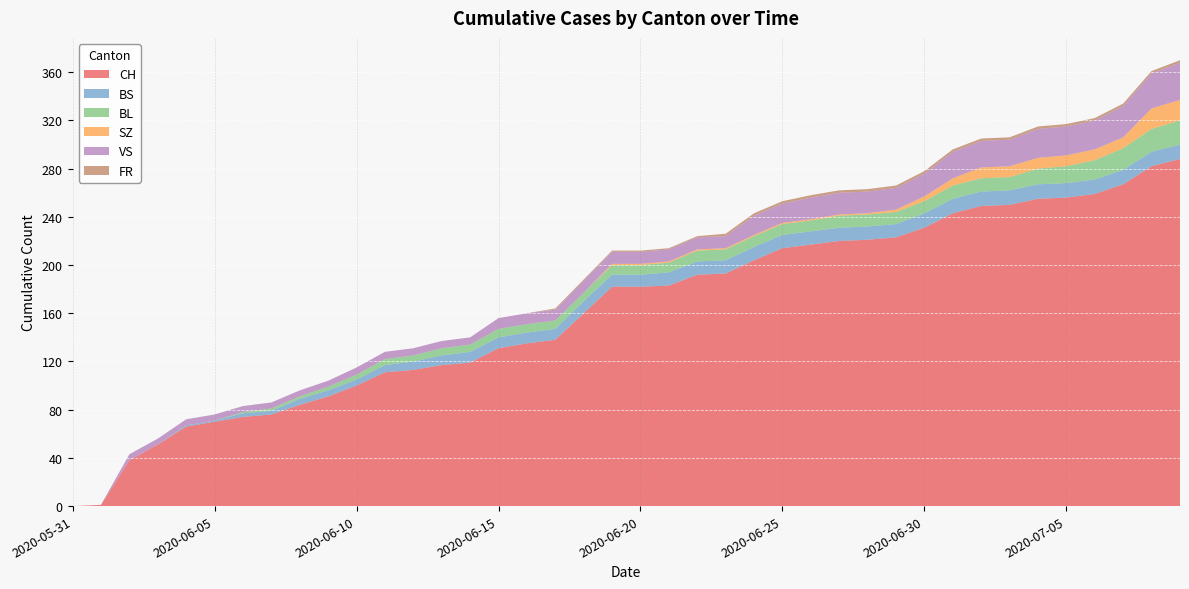

Reading right to left, transcribe all the data shown in this chart.

CH: 2020-07-09=288	2020-07-08=282	2020-07-07=267	2020-07-06=259	2020-07-05=256	2020-07-04=255	2020-07-03=250	2020-07-02=249	2020-07-01=243	2020-06-30=231	2020-06-29=223	2020-06-28=221	2020-06-27=220	2020-06-26=217	2020-06-25=214	2020-06-24=204	2020-06-23=193	2020-06-22=192	2020-06-21=183	2020-06-20=182	2020-06-19=182	2020-06-18=160	2020-06-17=138	2020-06-16=135	2020-06-15=131	2020-06-14=119	2020-06-13=117	2020-06-12=113	2020-06-11=111	2020-06-10=100	2020-06-09=91	2020-06-08=84	2020-06-07=76	2020-06-06=74	2020-06-05=70	2020-06-04=66	2020-06-03=51	2020-06-02=38	2020-06-01=1	2020-05-31=0
BS: 2020-07-09=12	2020-07-08=12	2020-07-07=12	2020-07-06=12	2020-07-05=12	2020-07-04=12	2020-07-03=12	2020-07-02=12	2020-07-01=12	2020-06-30=12	2020-06-29=11	2020-06-28=11	2020-06-27=11	2020-06-26=11	2020-06-25=11	2020-06-24=11	2020-06-23=11	2020-06-22=11	2020-06-21=11	2020-06-20=10	2020-06-19=10	2020-06-18=10	2020-06-17=9	2020-06-16=9	2020-06-15=9	2020-06-14=9	2020-06-13=8	2020-06-12=7	2020-06-11=6	2020-06-10=5	2020-06-09=5	2020-06-08=5	2020-06-07=3	2020-06-06=3	2020-06-05=1	2020-06-04=1	2020-06-03=0	2020-06-02=0	2020-06-01=0	2020-05-31=0
BL: 2020-07-09=20	2020-07-08=19	2020-07-07=18	2020-07-06=16	2020-07-05=14	2020-07-04=13	2020-07-03=11	2020-07-02=11	2020-07-01=11	2020-06-30=10	2020-06-29=10	2020-06-28=10	2020-06-27=10	2020-06-26=9	2020-06-25=9	2020-06-24=9	2020-06-23=9	2020-06-22=9	2020-06-21=8	2020-06-20=8	2020-06-19=8	2020-06-18=7	2020-06-17=7	2020-06-16=7	2020-06-15=7	2020-06-14=6	2020-06-13=6	2020-06-12=5	2020-06-11=5	2020-06-10=4	2020-06-09=3	2020-06-08=2	2020-06-07=2	2020-06-06=1	2020-06-05=0	2020-06-04=0	2020-06-03=0	2020-06-02=0	2020-06-01=0	2020-05-31=0
SZ: 2020-07-09=17	2020-07-08=17	2020-07-07=9	2020-07-06=9	2020-07-05=9	2020-07-04=9	2020-07-03=9	2020-07-02=9	2020-07-01=6	2020-06-30=4	2020-06-29=2	2020-06-28=1	2020-06-27=1	2020-06-26=1	2020-06-25=1	2020-06-24=1	2020-06-23=1	2020-06-22=1	2020-06-21=1	2020-06-20=1	2020-06-19=1	2020-06-18=0	2020-06-17=0	2020-06-16=0	2020-06-15=0	2020-06-14=0	2020-06-13=0	2020-06-12=0	2020-06-11=0	2020-06-10=0	2020-06-09=0	2020-06-08=0	2020-06-07=0	2020-06-06=0	2020-06-05=0	2020-06-04=0	2020-06-03=0	2020-06-02=0	2020-06-01=0	2020-05-31=0
VS: 2020-07-09=31	2020-07-08=29	2020-07-07=26	2020-07-06=24	2020-07-05=24	2020-07-04=24	2020-07-03=22	2020-07-02=22	2020-07-01=22	2020-06-30=19	2020-06-29=18	2020-06-28=18	2020-06-27=18	2020-06-26=18	2020-06-25=16	2020-06-24=16	2020-06-23=10	2020-06-22=10	2020-06-21=10	2020-06-20=10	2020-06-19=10	2020-06-18=10	2020-06-17=9	2020-06-16=9	2020-06-15=9	2020-06-14=6	2020-06-13=6	2020-06-12=6	2020-06-11=6	2020-06-10=6	2020-06-09=5	2020-06-08=5	2020-06-07=5	2020-06-06=5	2020-06-05=5	2020-06-04=5	2020-06-03=5	2020-06-02=5	2020-06-01=0	2020-05-31=0
FR: 2020-07-09=2	2020-07-08=2	2020-07-07=2	2020-07-06=2	2020-07-05=2	2020-07-04=2	2020-07-03=2	2020-07-02=2	2020-07-01=2	2020-06-30=2	2020-06-29=2	2020-06-28=2	2020-06-27=2	2020-06-26=2	2020-06-25=2	2020-06-24=2	2020-06-23=2	2020-06-22=1	2020-06-21=1	2020-06-20=1	2020-06-19=1	2020-06-18=1	2020-06-17=1	2020-06-16=0	2020-06-15=0	2020-06-14=0	2020-06-13=0	2020-06-12=0	2020-06-11=0	2020-06-10=0	2020-06-09=0	2020-06-08=0	2020-06-07=0	2020-06-06=0	2020-06-05=0	2020-06-04=0	2020-06-03=0	2020-06-02=0	2020-06-01=0	2020-05-31=0